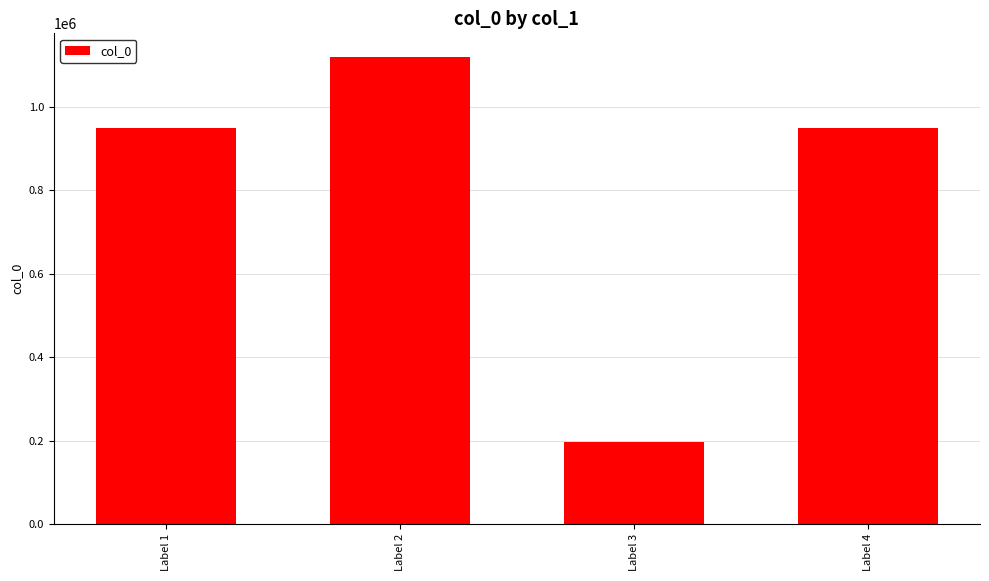

What is the value of the 4th bar from the left?

948725